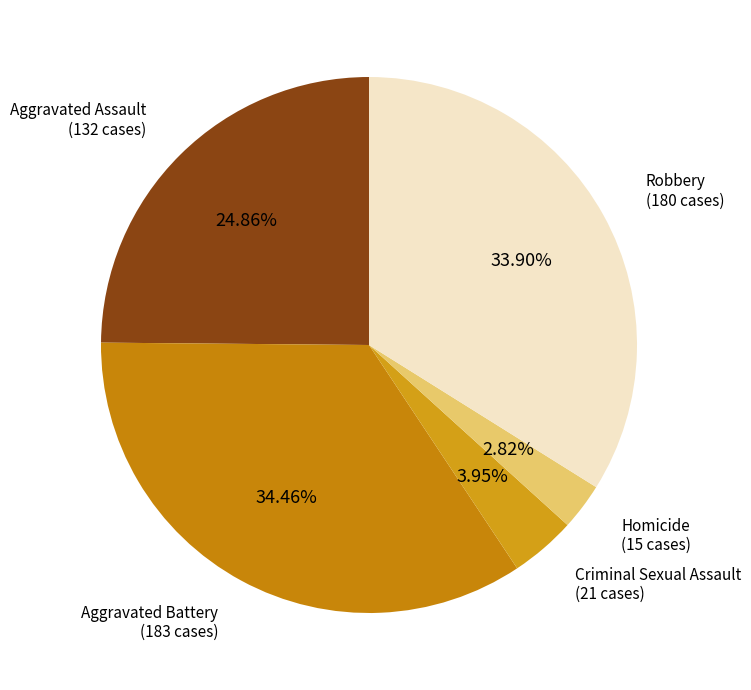

How many slices are in this pie chart?

5